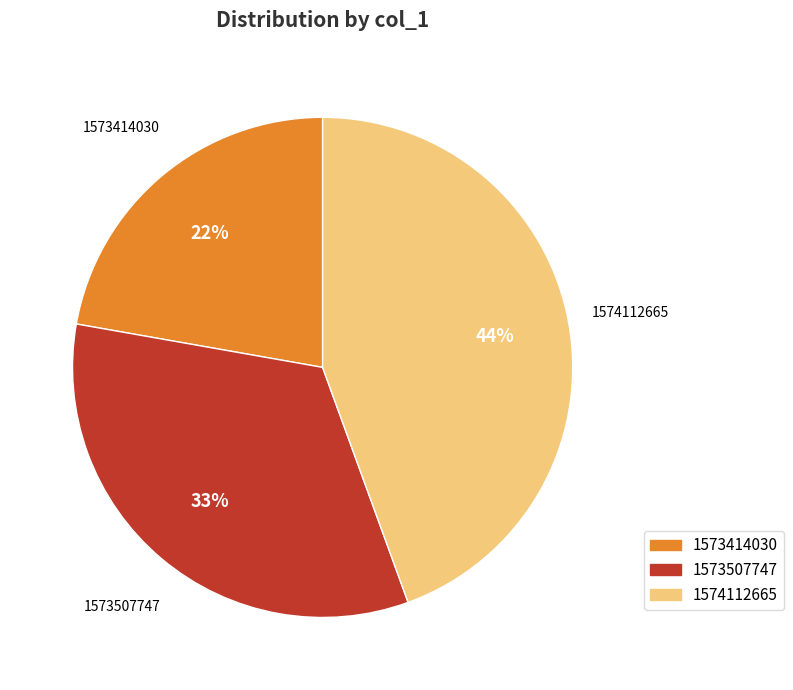

To the nearest percent, what is the combined percentage of 1573414030 and 1574112665?

67%